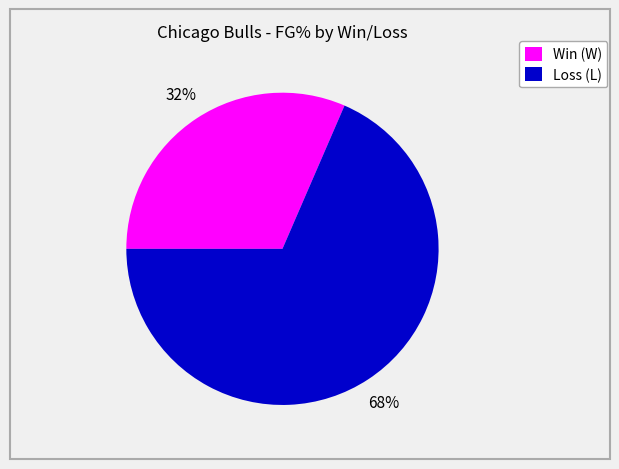

Combined, do Loss (L) and Win (W) account for over 50%?

Yes